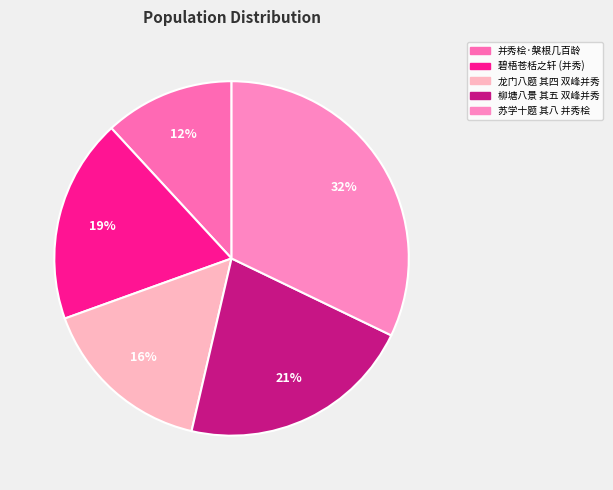

Count the number of slices in the pie.

5